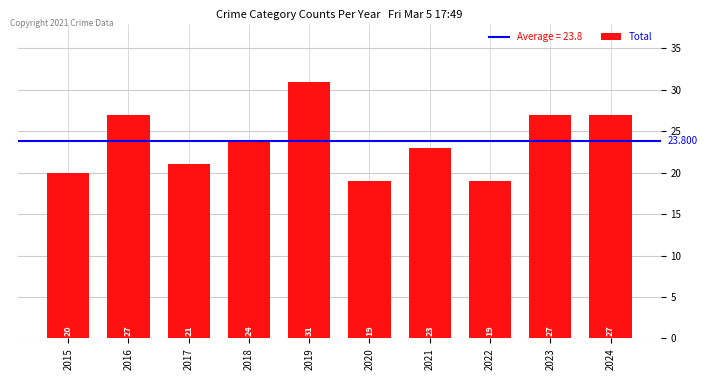

Reading left to right, what are all the values shown in this chart?

2015=20	2016=27	2017=21	2018=24	2019=31	2020=19	2021=23	2022=19	2023=27	2024=27